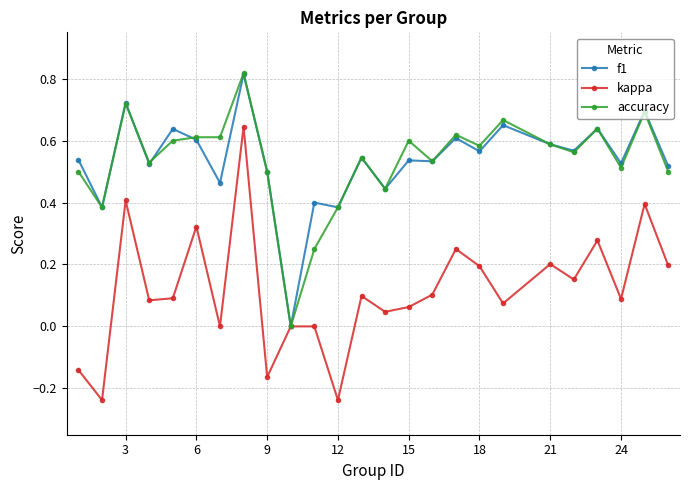

True or false: kappa has more than 2 interior local peaks.

True